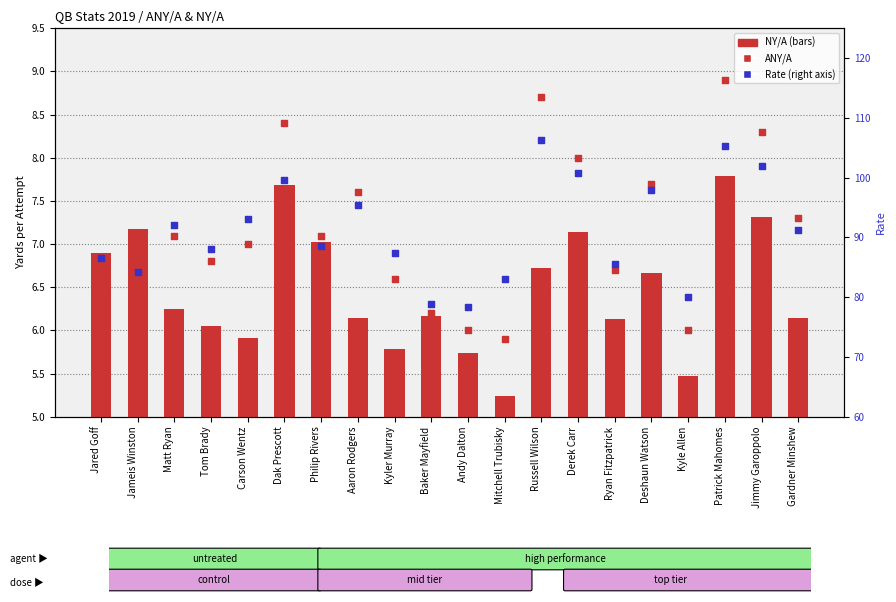

Which series contains the highest Y value?

Rate